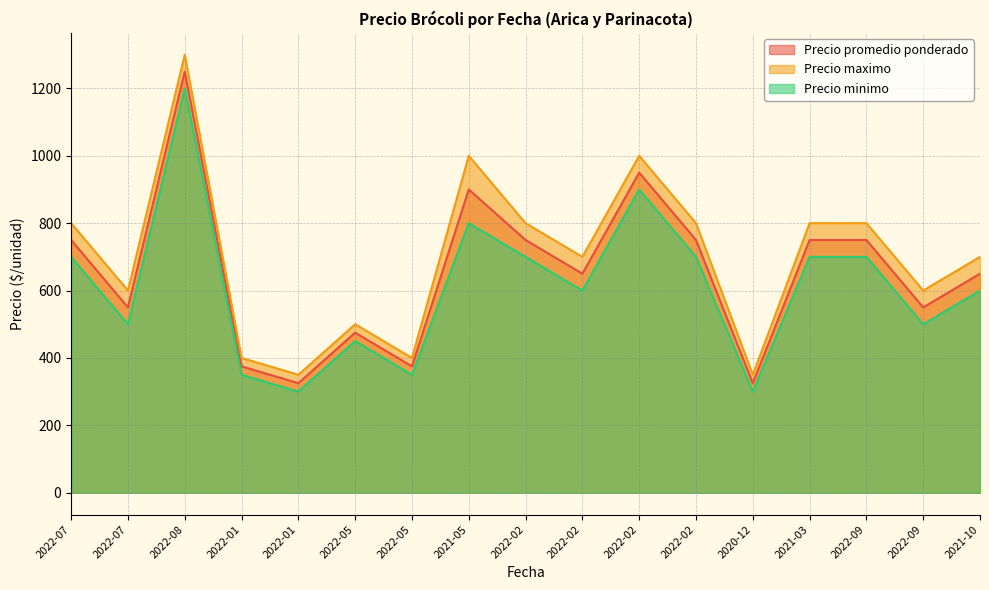

What is the total value across all series at 2022-09?

2250